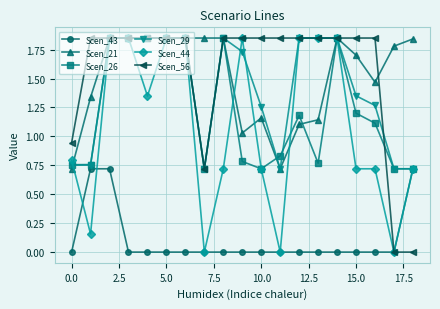

What is the lowest value of the Scen_29 series?

0.7